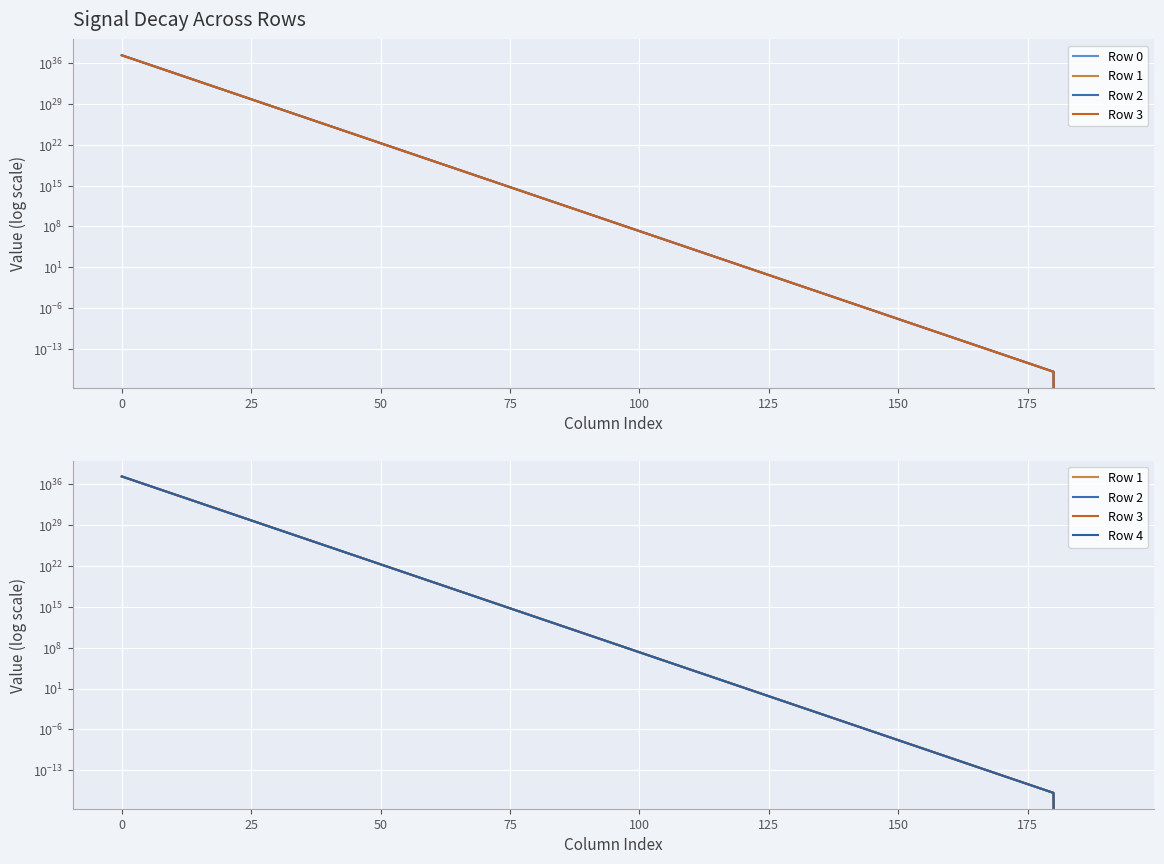

Reading left to right, extract all data points from this chart.

Row 0: 20678701369097820028889430736804773888.0	20194056782252460191177476986109952.0	19720770757730920268331074191360.0	19258576788096200440012603392.0	18807196916398919327416320.0	18365784388407910203392.0	17923590970289100800.0	17486057543169060.0	17060147827385.0	16648014847.2	16249247.4	15863.5	15.5	0.0	0.0	0.0	0.0	0.0	0.0	0.0
Row 1: 20683723065660420185765539300404887552.0	20198960785831719839181466616463360.0	19725559826685070405124466147328.0	19263253616127840777794486272.0	18811764133283960681660416.0	18370244523866439286784.0	17927945549479800832.0	17490330000000000.0	17064300000000.0	16652000000.0	16253080.0	15867.2	15.5	0.0	0.0	0.0	0.0	0.0	0.0	0.0
Row 2: 20688745981711420821452876759865229312.0	20203865980318349226165458492719104.0	19730350058635430637579964252160.0	19267931579898660229446893568.0	18816332459289959859224576.0	18374705742449530109952.0	17932301186333200384.0	17494620000000000.0	17068460000000.0	16655990000.0	16256920.0	15870.8	15.5	0.0	0.0	0.0	0.0	0.0	0.0	0.0
Row 3: 20693770117546959176908957131714068480.0	20208772366001561017403089392500736.0	19735141453864419446530158624768.0	19272610679684469087774179328.0	18820901894686249964273664.0	18379168044420180213760.0	17936657881106190336.0	17498910000000000.0	17072620000000.0	16659980000.0	16260760.0	15874.5	15.5	0.0	0.0	0.0	0.0	0.0	0.0	0.0
Row 4: 20698795473463250412138261781625700352.0	20213679943170620912557208008392704.0	19739934012654529622201490997248.0	19277290915761130422138830848.0	18825472439742239262900224.0	18383631430041500385280.0	17941015634055680000.0	17503200000000000.0	17076780000000.0	16663970000.0	16264600.0	15878.2	15.5	0.0	0.0	0.0	0.0	0.0	0.0	0.0